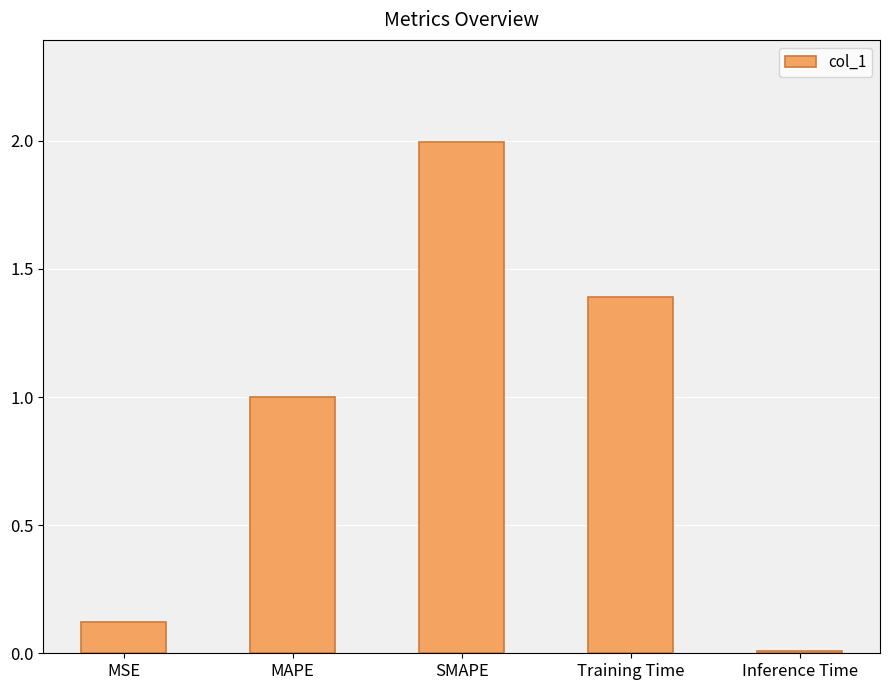

How many bars are there in total?

5